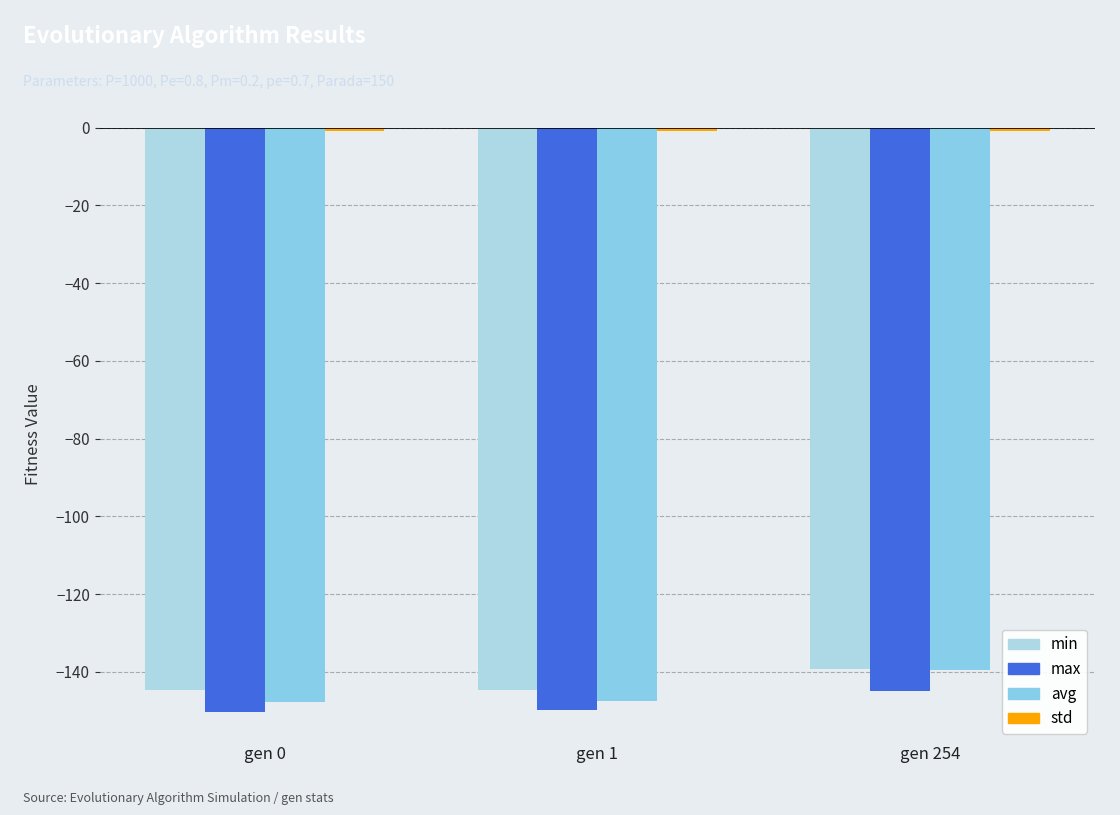

Reading right to left, what are all the values shown in this chart?

min: -139.2	-144.6	-144.6
max: -145.0	-149.9	-150.3
avg: -139.6	-147.5	-147.9
std: -0.9	-0.8	-0.8